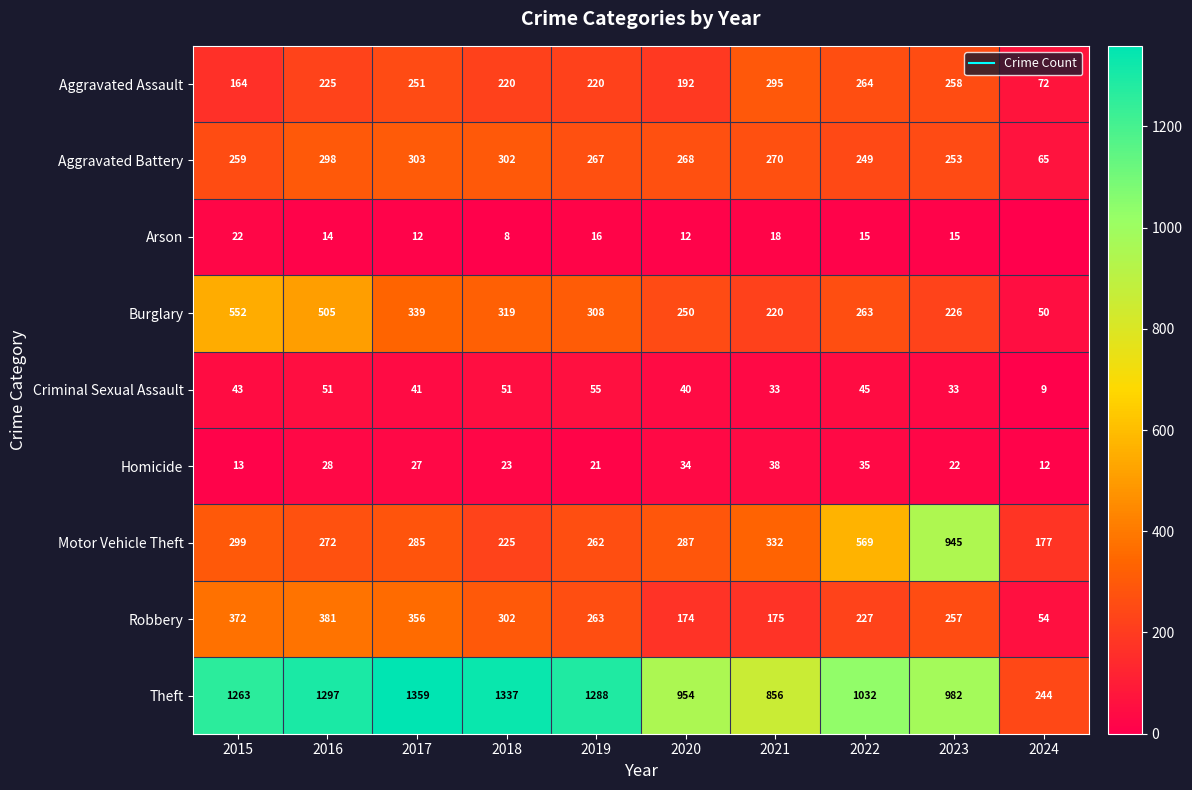

Rank the series at 2024 from highest to lowest value.

Theft, Motor Vehicle Theft, Aggravated Assault, Aggravated Battery, Robbery, Burglary, Homicide, Criminal Sexual Assault, Arson